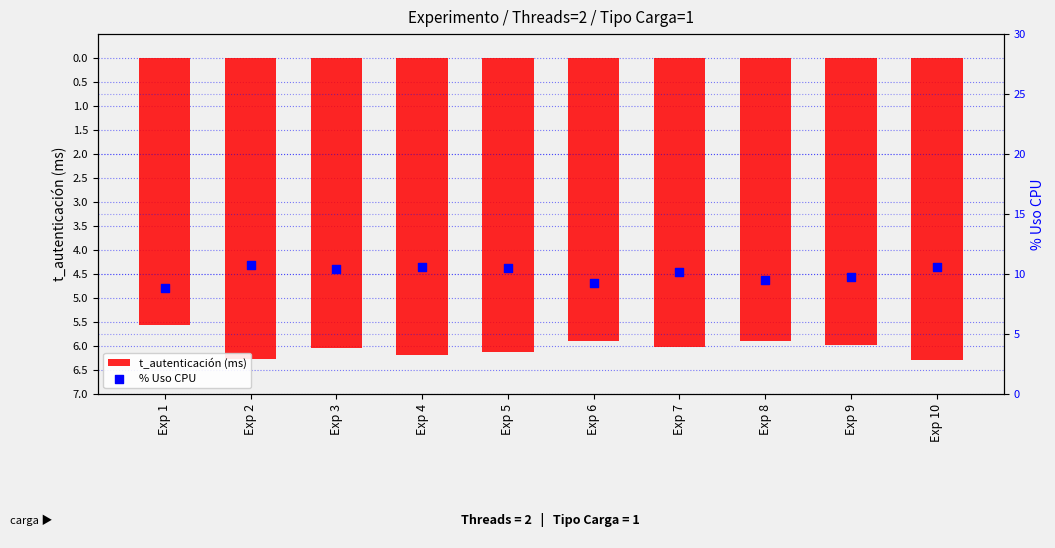

Which series contains the lowest Y value?

t_autenticación (ms)